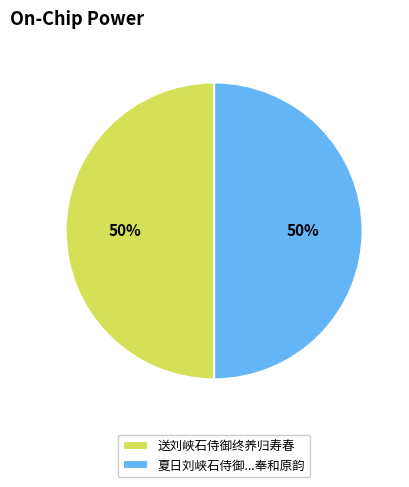

What is the ratio of the value at 夏日刘峡石侍御...奉和原韵 to the value at 送刘峡石侍御终养归寿春?

1.0